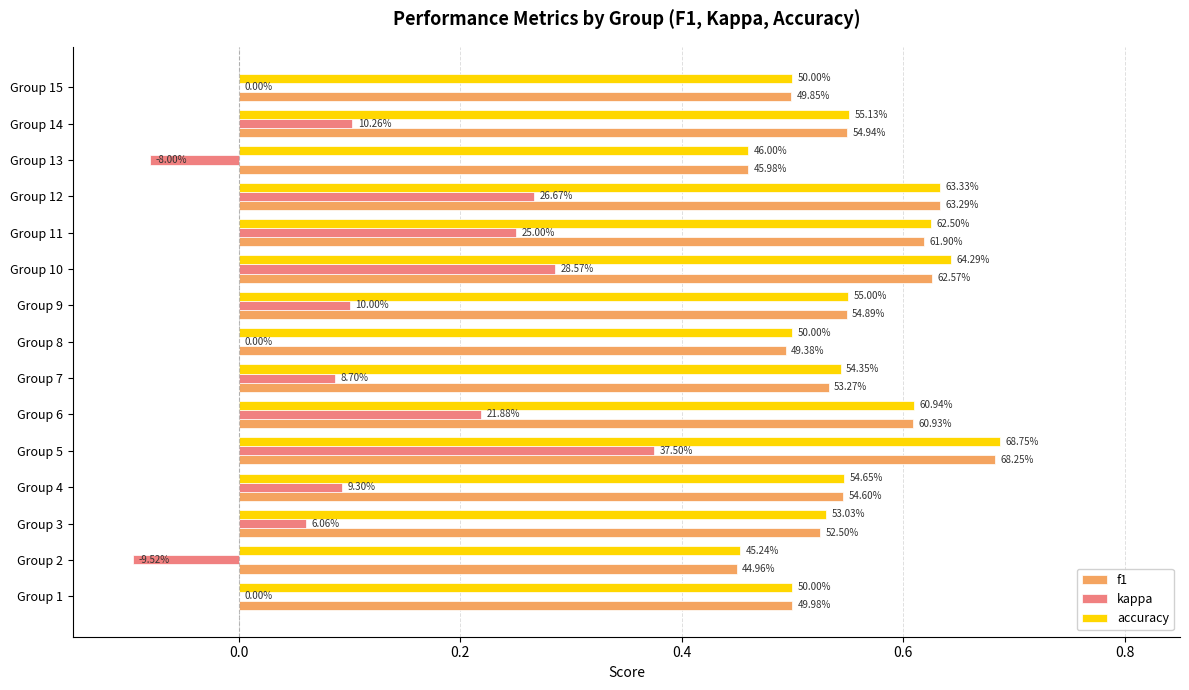

What are all the series names shown in the legend?

f1, kappa, accuracy